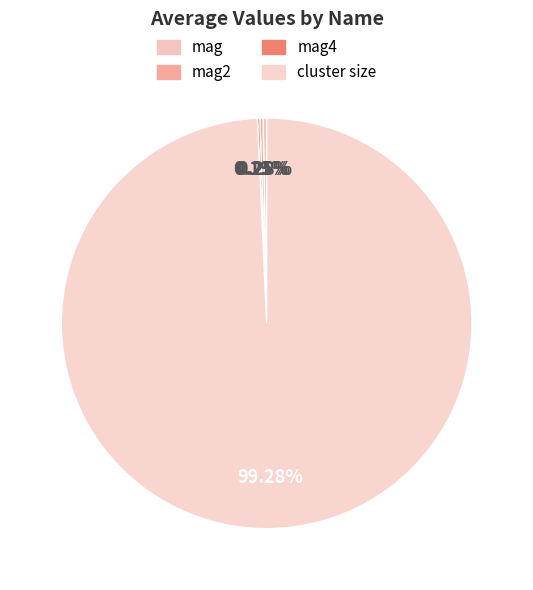

To the nearest percent, what is the combined percentage of mag and mag2?

1%